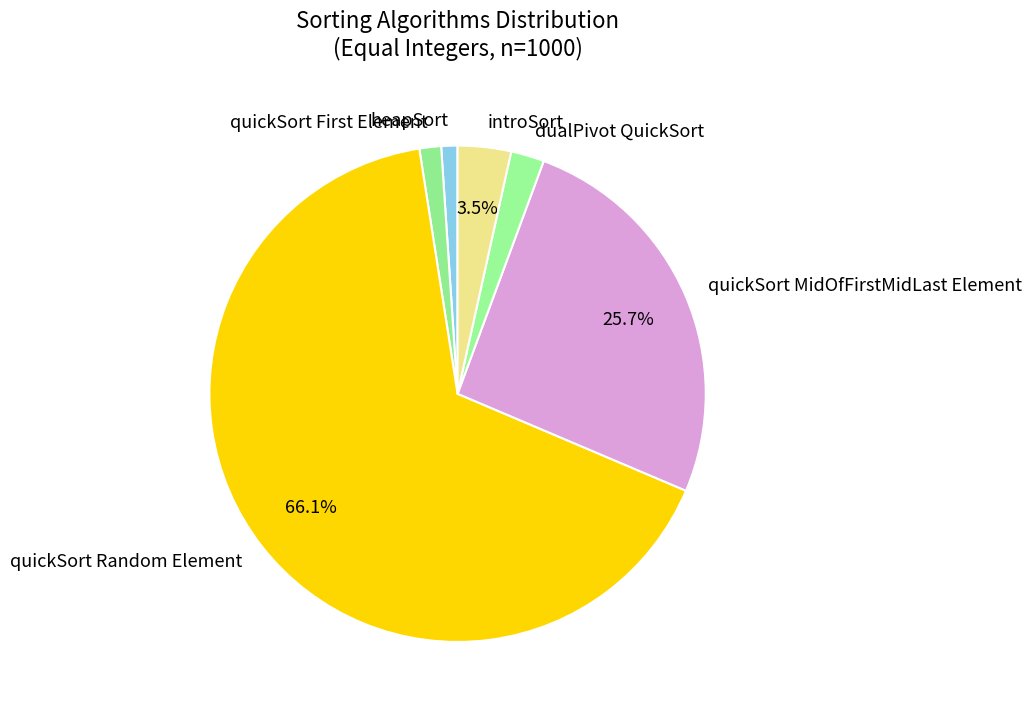

How much of the chart is everything except quickSort Random Element?

33.9%